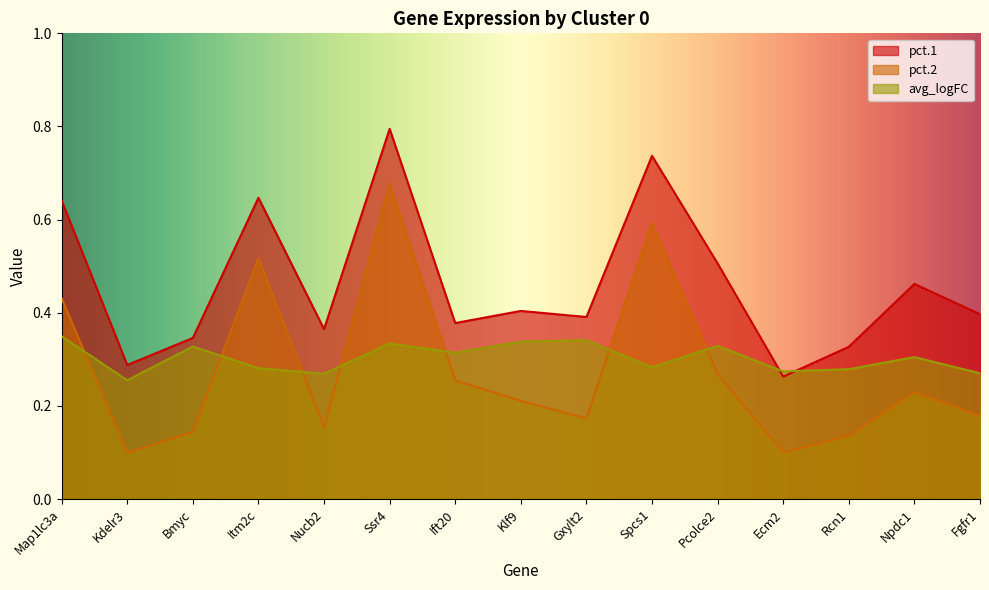

At which label is pct.2 closest to 0?

Kdelr3